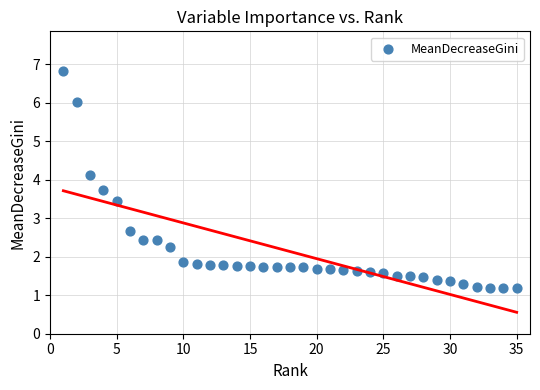

What is the range of X values (max minus min)?

34.0